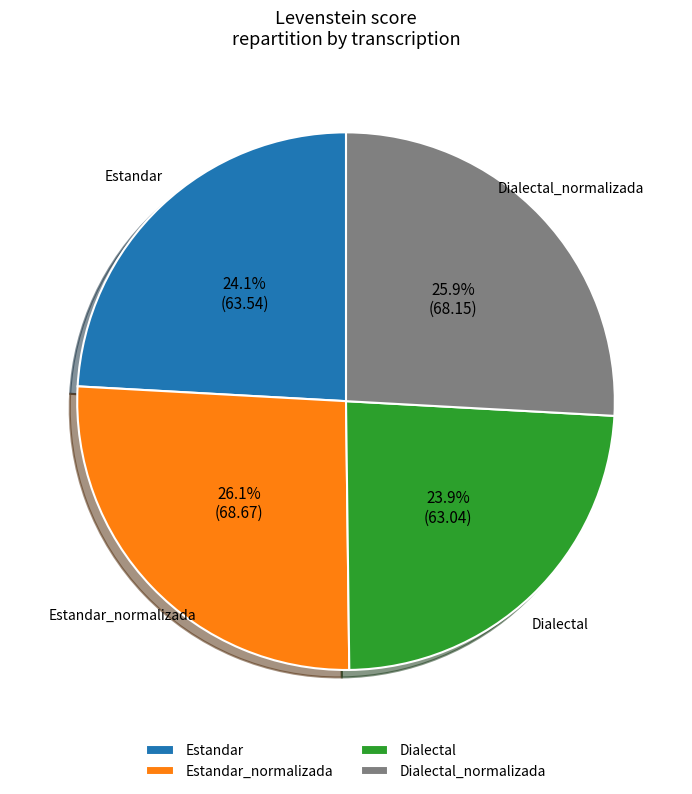

Is Estandar the majority of the pie?

No